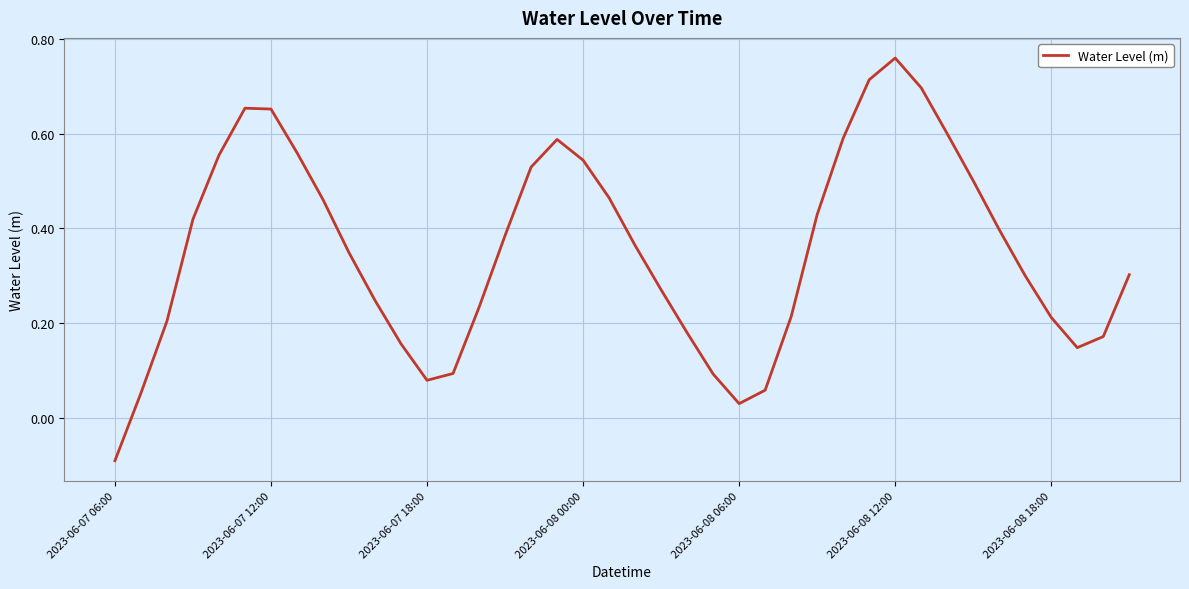

What is the difference between the maximum and minimum values?

0.9